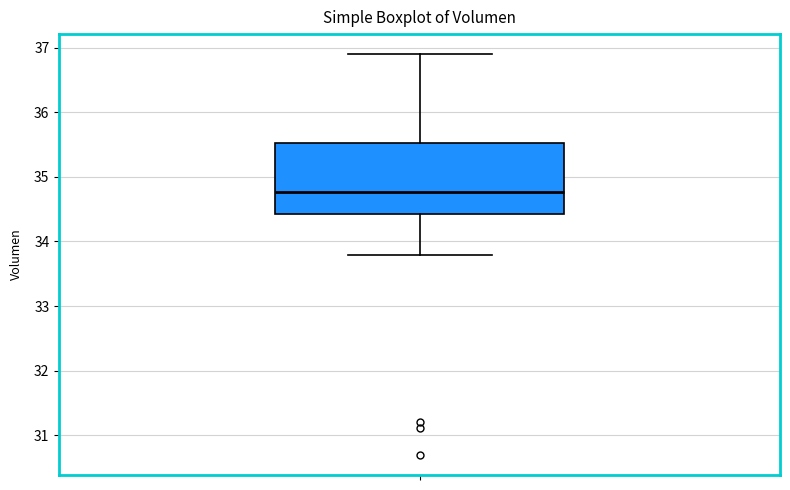

Read this box plot against the y-axis: the position of the median line, the range covered by the box, and the ends of both whiskers. The values are not printed on the chart, so give them approximately, as read against the axis.

median 34.8, box 34.4 to 35.5, whiskers 33.8 to 36.9